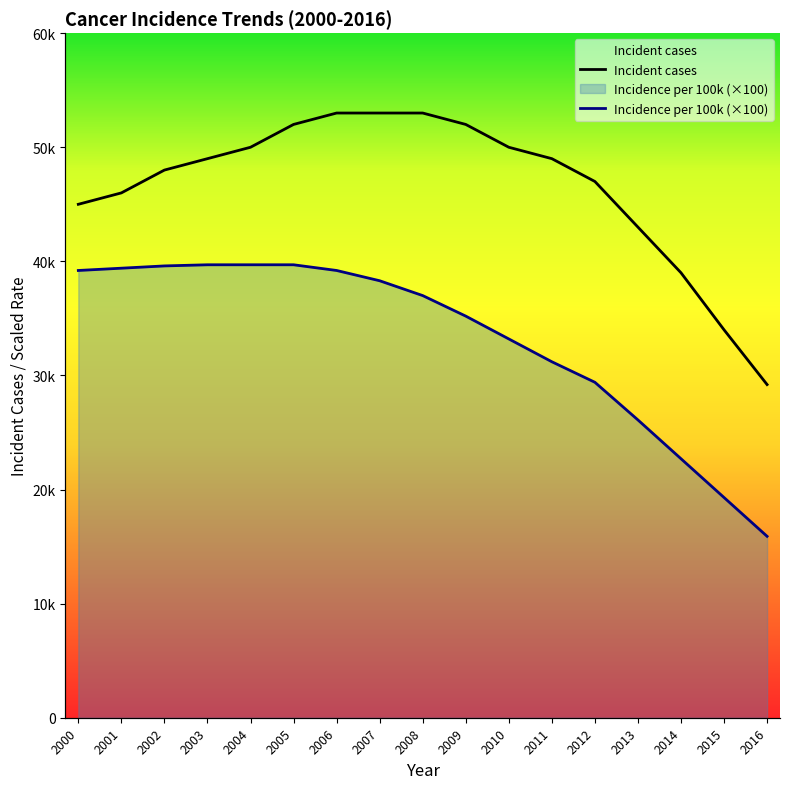

Which series has the widest spread of values?

Incident cases (thousands)